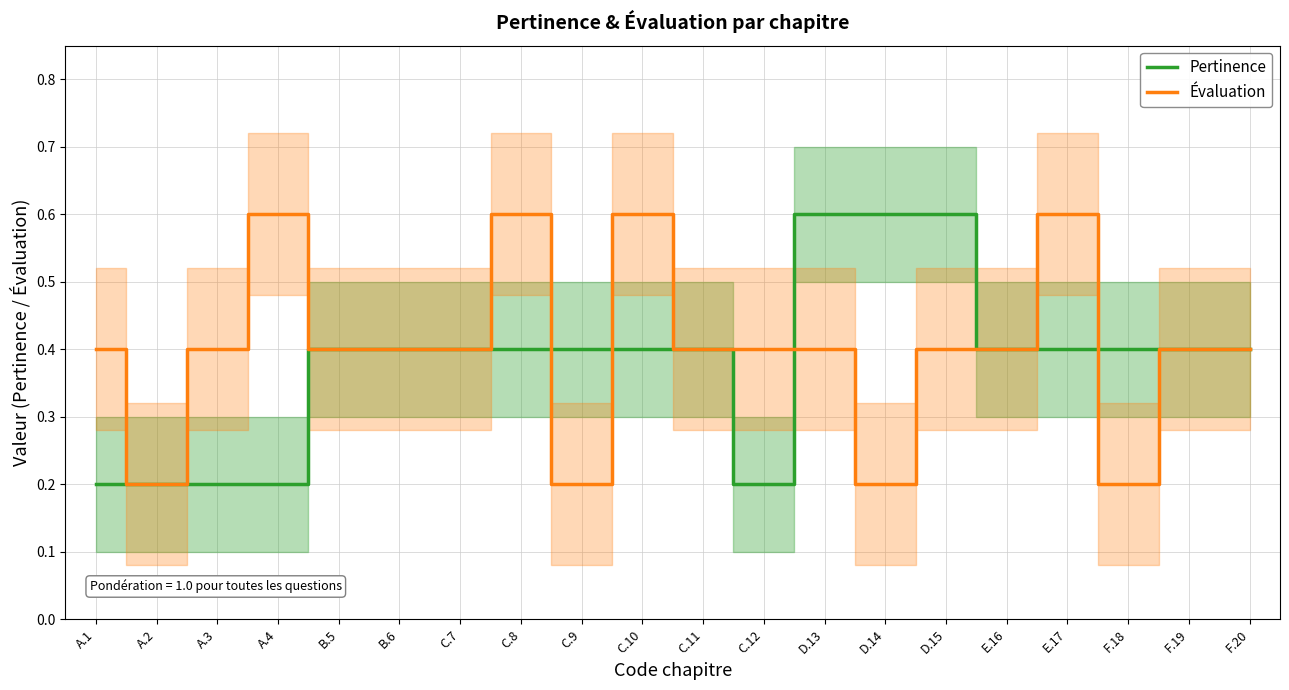

True or false: Pertinence has a value of 0.5 at E.16.

False